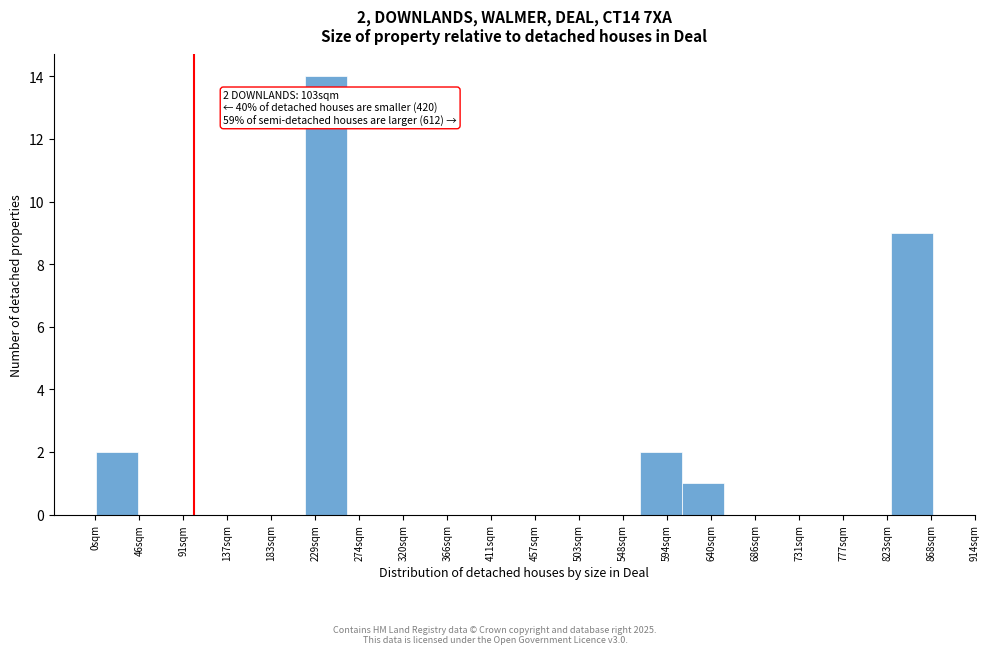

Over which range of the x-axis is the bar tallest?

220 to 260